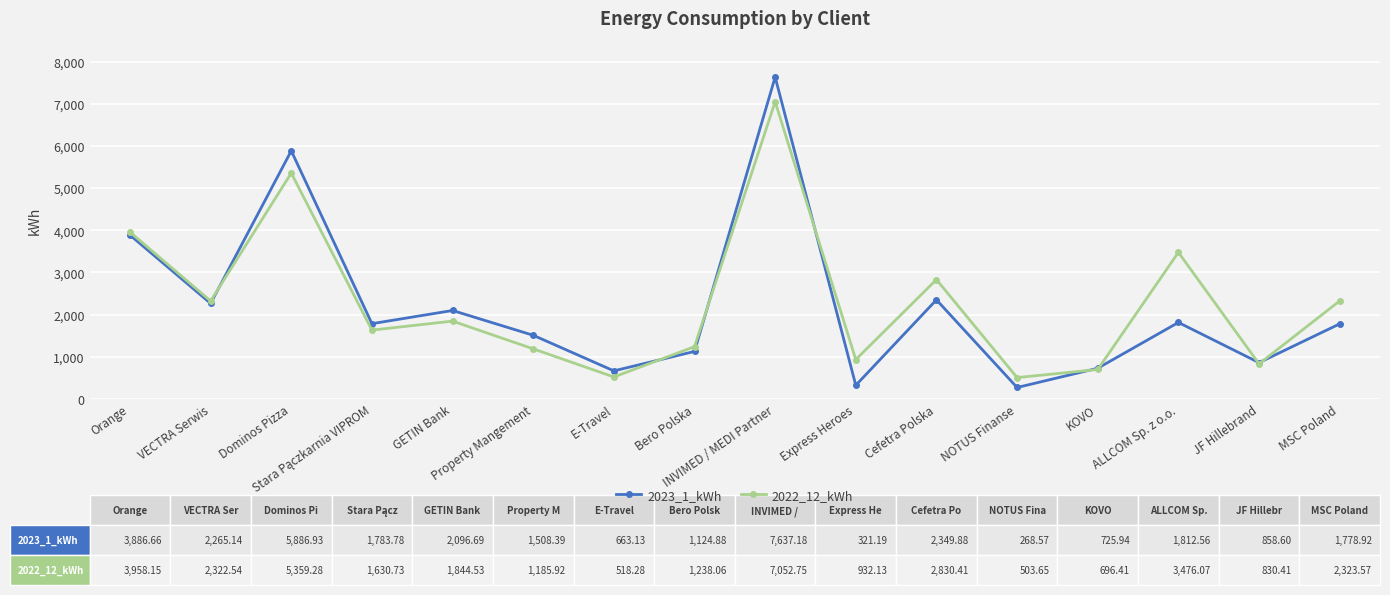

How many data points in 2022_12_kWh are above 1844?

8